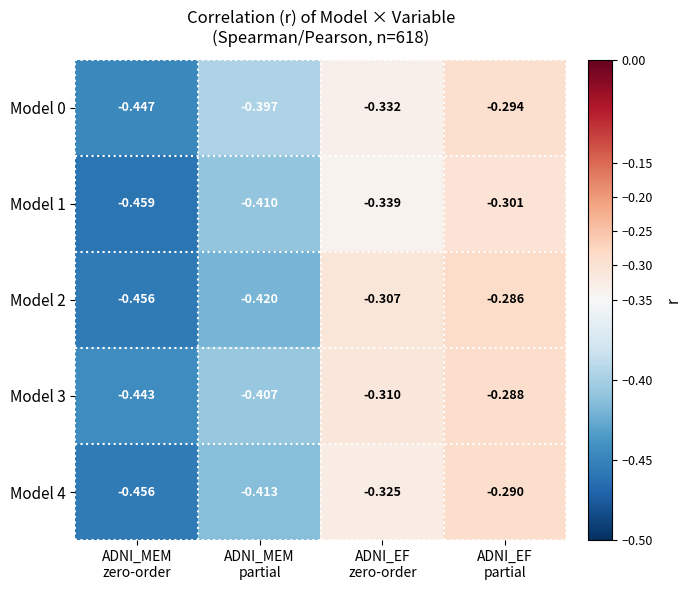

Count the number of data series in this chart.

5